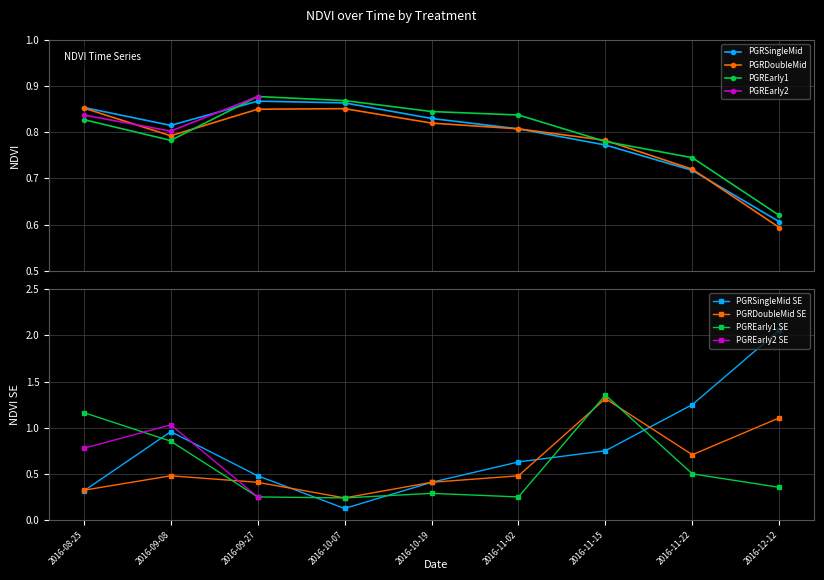

How many intersections are there between PGRSingleMid NDVI.se and PGRDoubleMid NDVI.se?

4